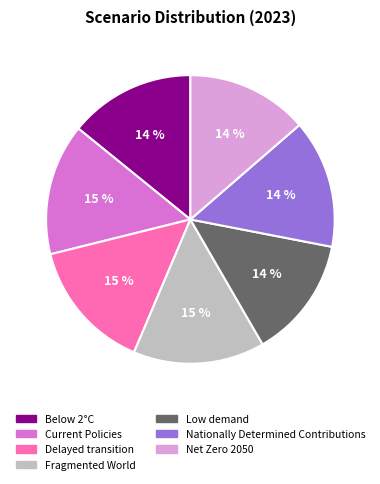

True or false: Low demand accounts for 26% of the total.

False